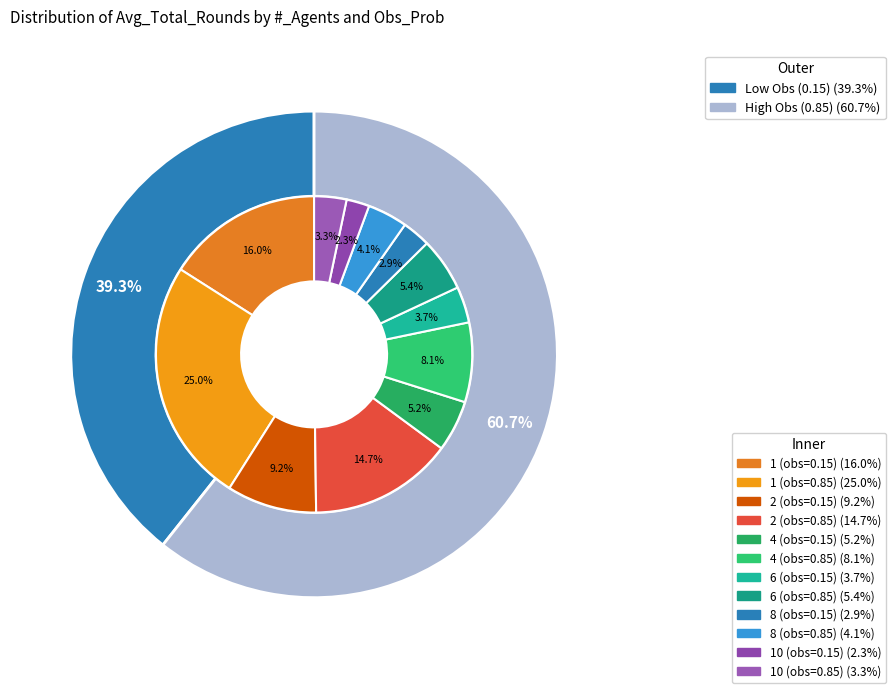

Is there a majority slice in this chart?

No